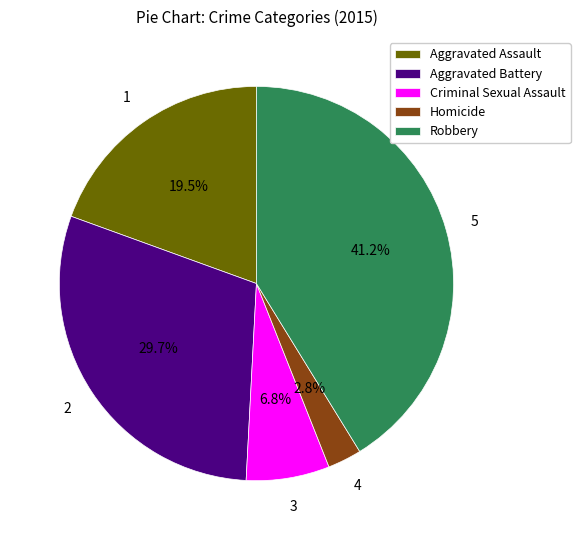

Does Aggravated Assault represent more than half of the total?

No